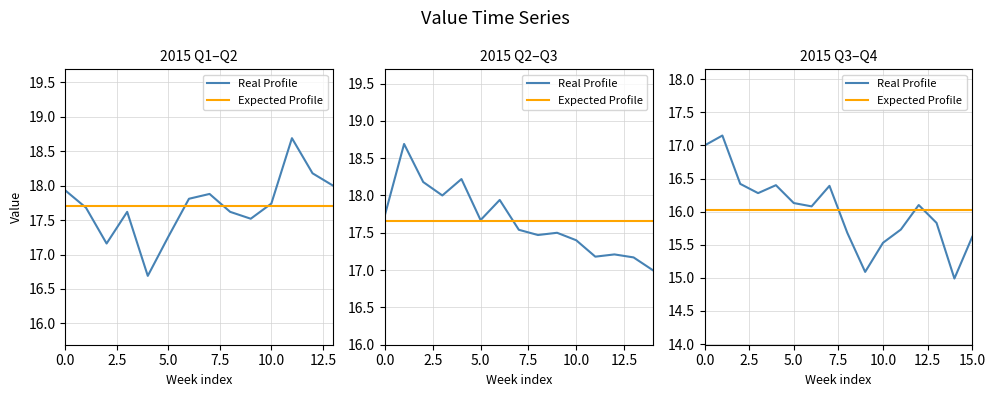

Between which two adjacent categories do Real Profile and Expected Profile first intersect?

7 and 8